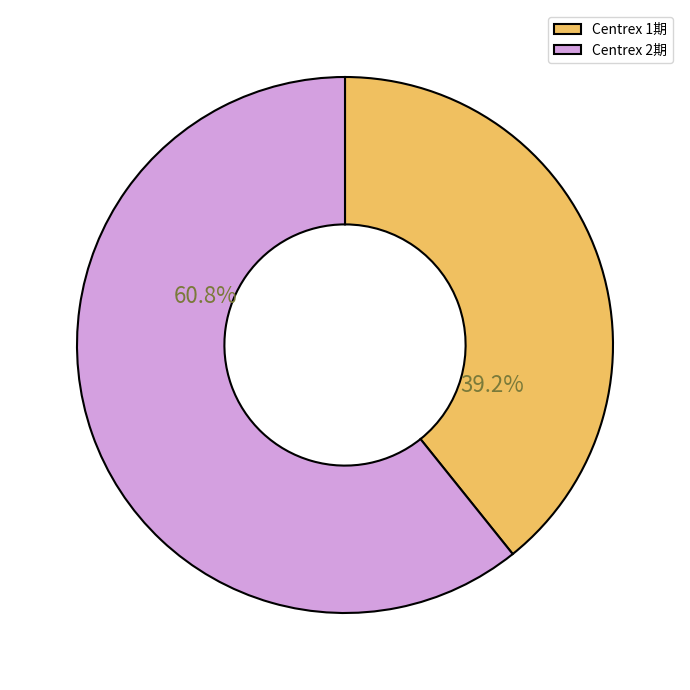

To the nearest percent, what portion does Centrex 2期 represent?

61%